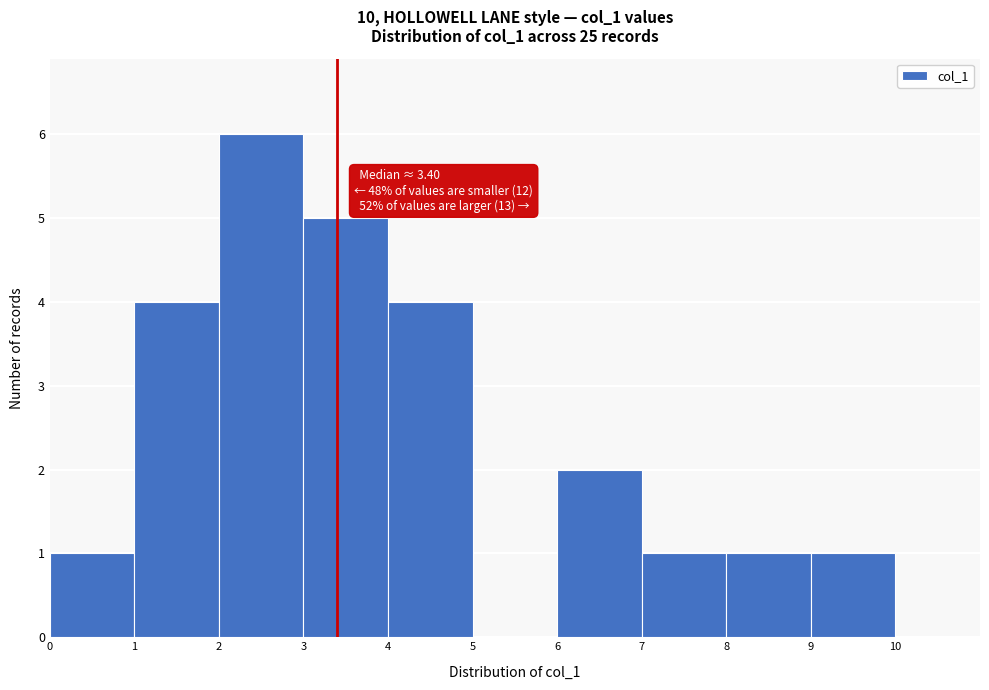

Which range on the x-axis has the tallest bar?

2 to 3